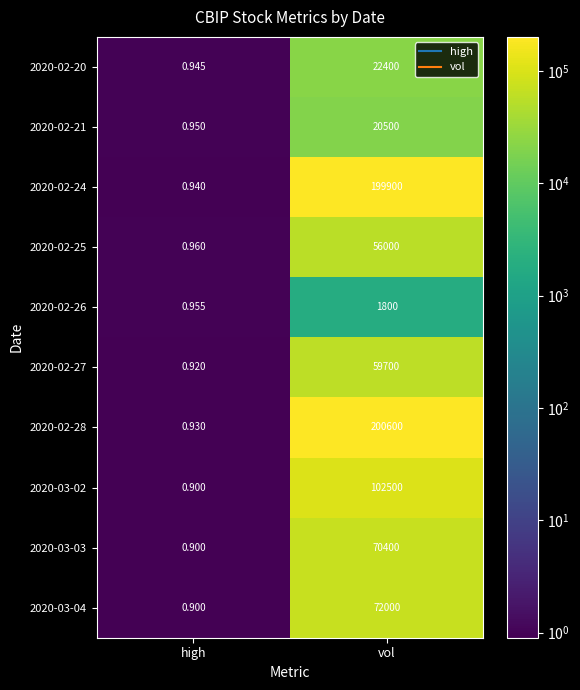

At which category is the sum across all series the highest?

vol